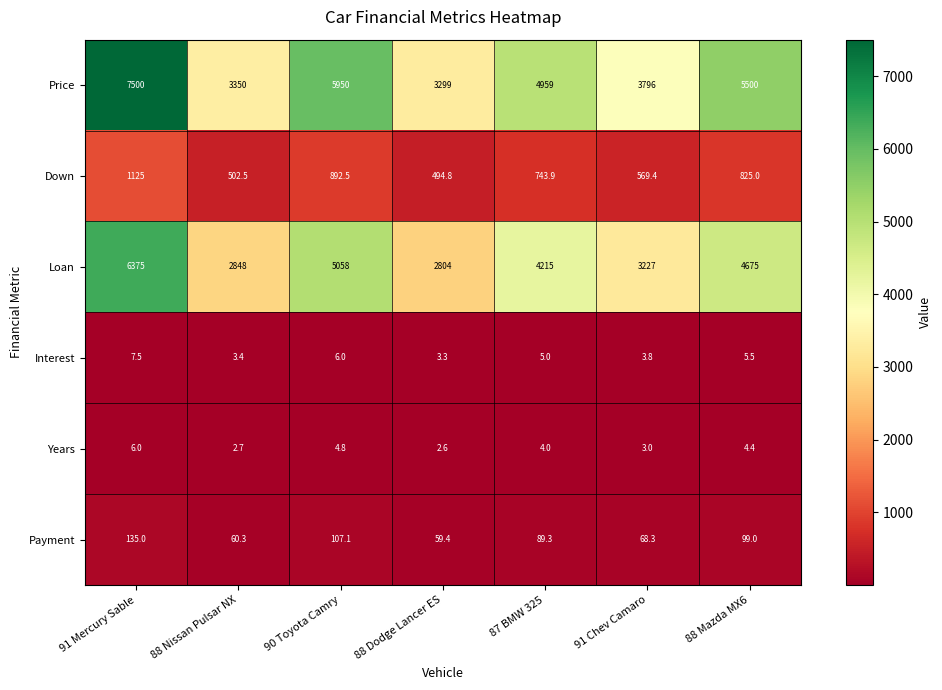

At how many categories does at least one series exceed 2429?

7